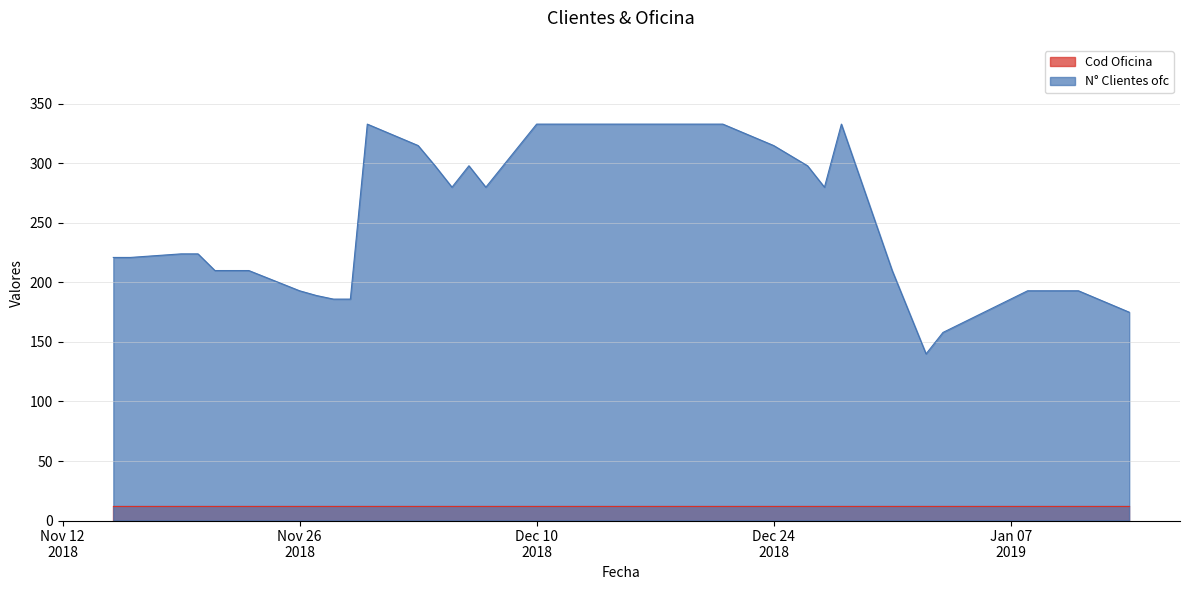

What is the difference between the maximum and minimum values?

193